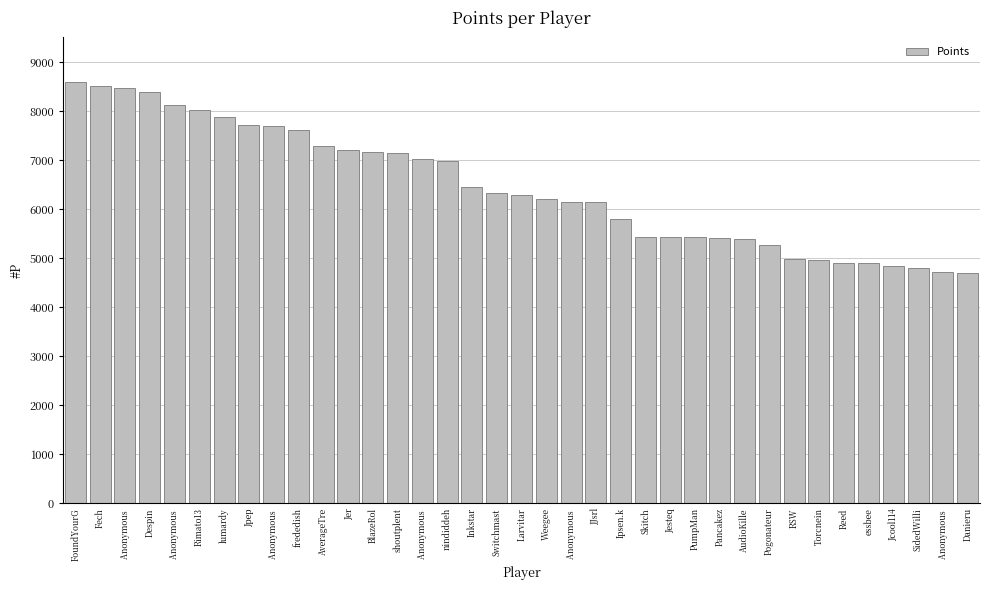

What is the label of the 36th bar from the right?

Fech